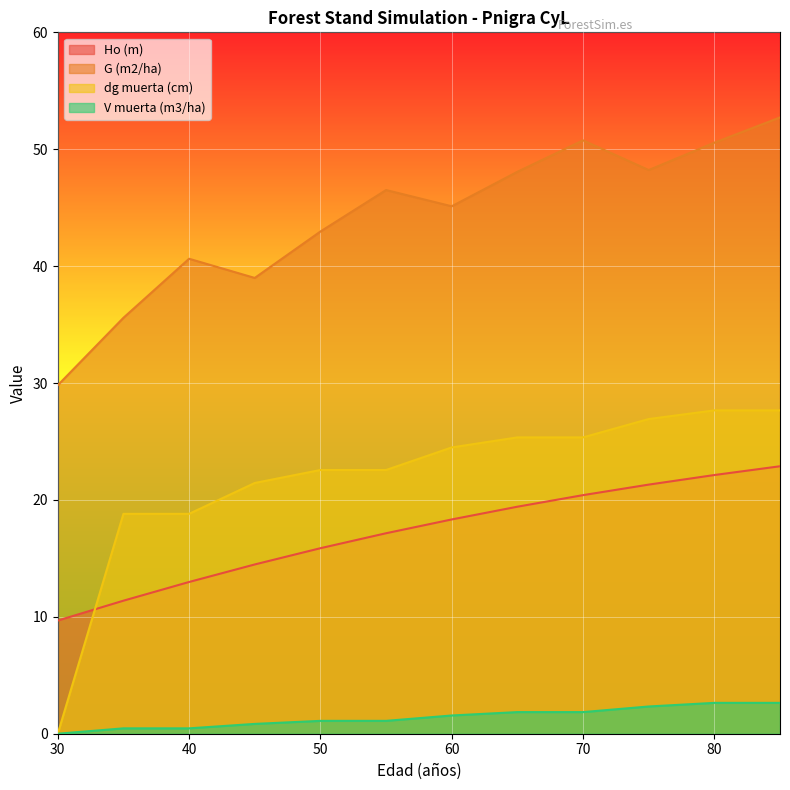

True or false: dg muerta (cm) has more than 1 interior local peaks.

False